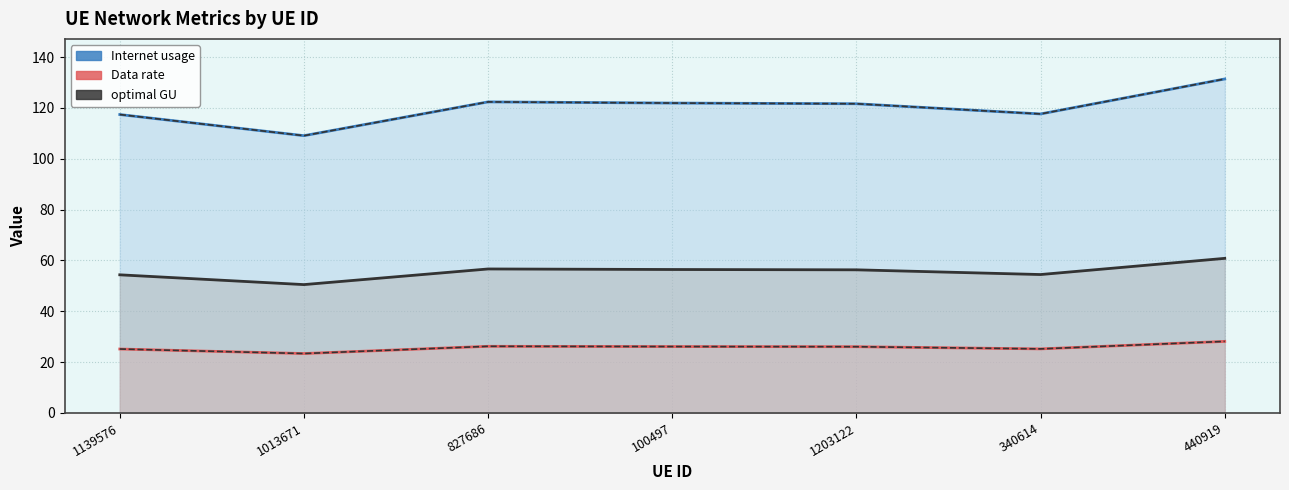

At which label is Internet usage closest to 120?

1203122